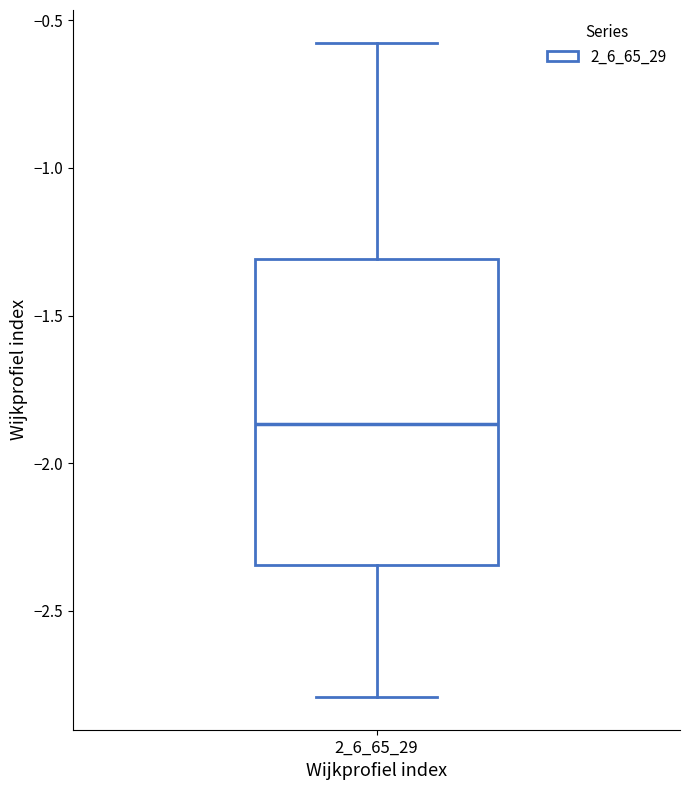

Where is the lower edge of the box at x = 2_6_65_29 on the y-axis? The values are not printed on the chart, so give them approximately, as read against the axis.

-2.35